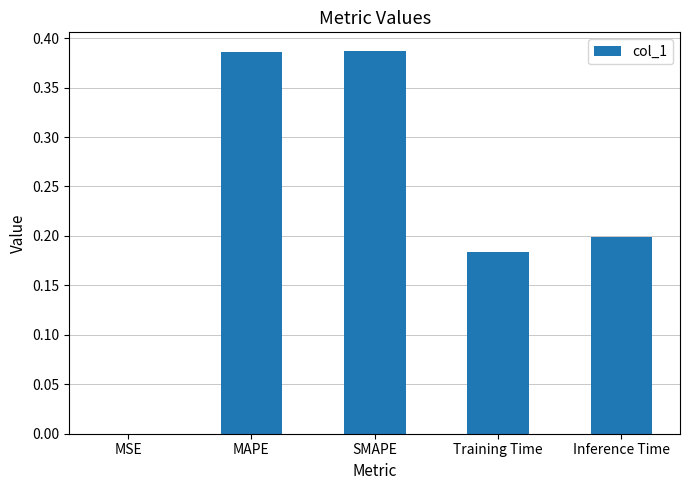

Between Inference Time and SMAPE, which is larger?

SMAPE